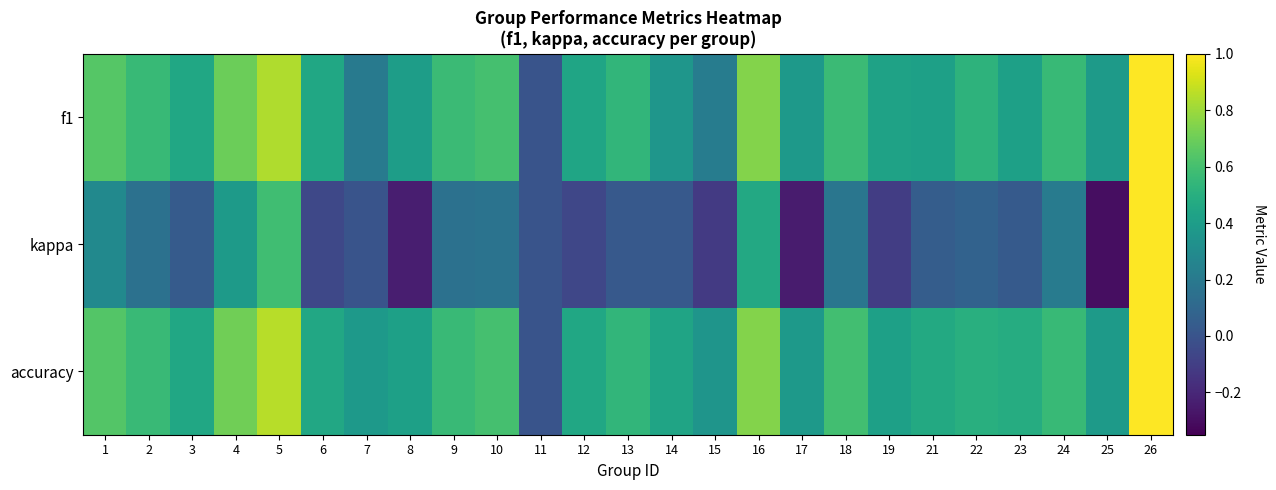

Rank the series at 1 from highest to lowest value.

f1, accuracy, kappa